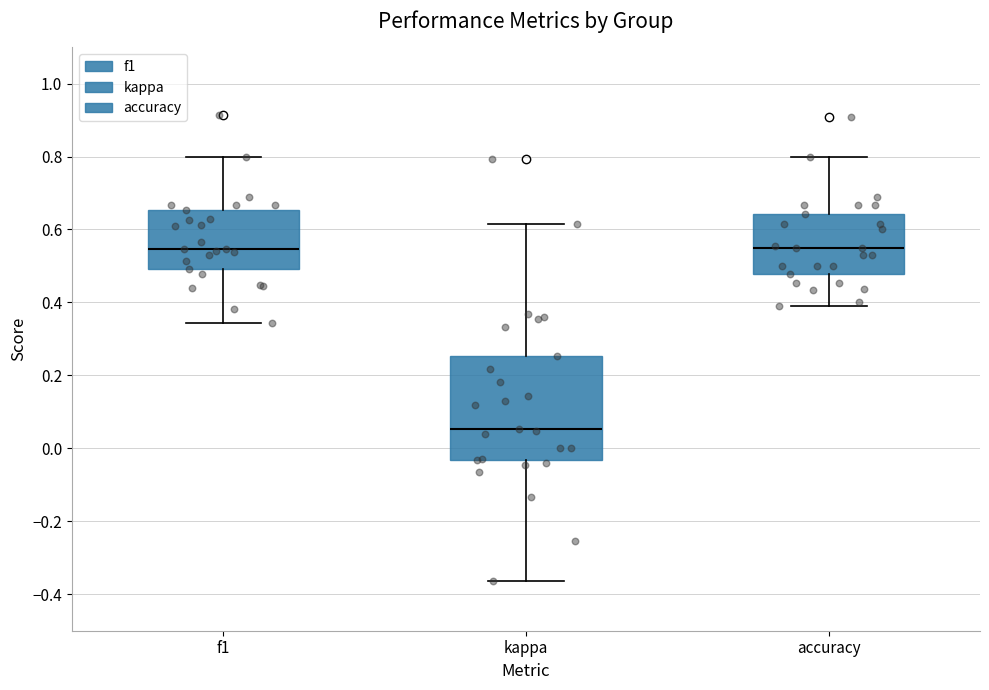

Where is the upper edge of the box for f1 on the y-axis? The values are not printed on the chart, so give them approximately, as read against the axis.

0.66